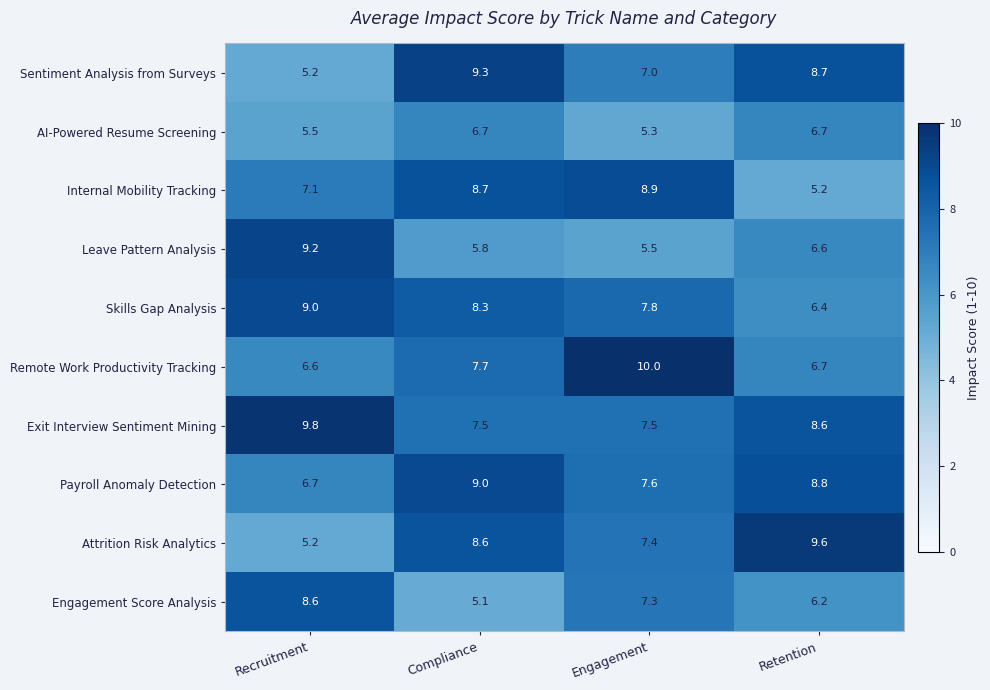

What is the difference between the Engagement Score Analysis values at Engagement and Recruitment?

1.3